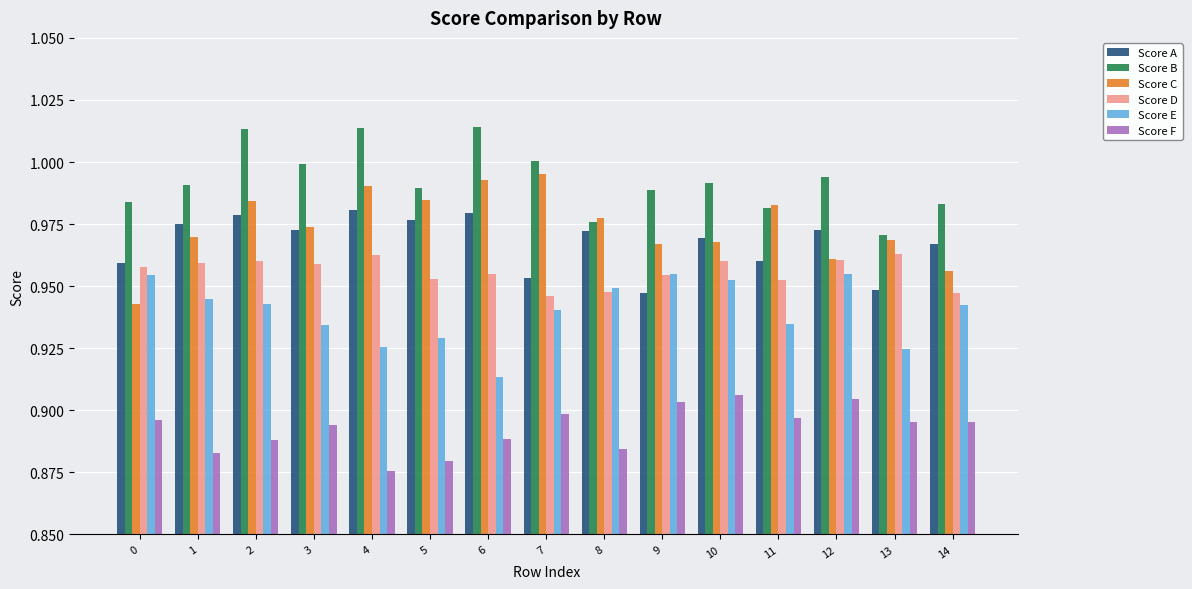

Between 0 and 11, which series saw the biggest shift?

Score C